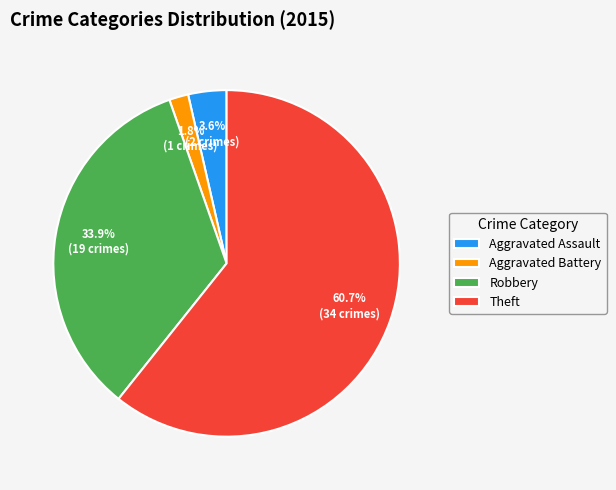

Between Theft and Aggravated Assault, which is larger?

Theft